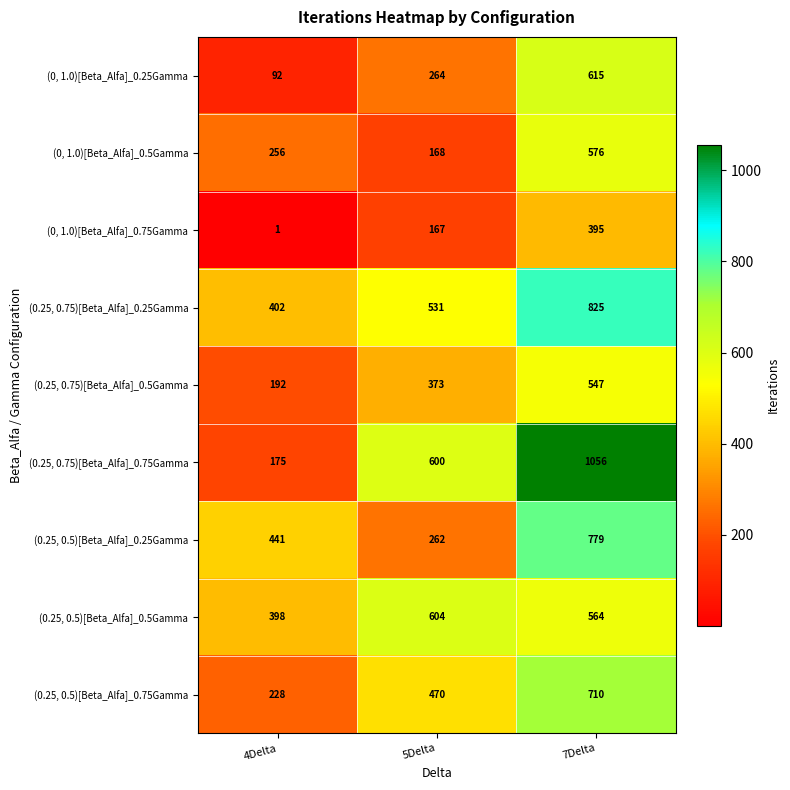

Is the value of (0.25, 0.5)[Beta_Alfa]_0.5Gamma at 7Delta greater than the value of (0.25, 0.75)[Beta_Alfa]_0.5Gamma at 7Delta?

Yes